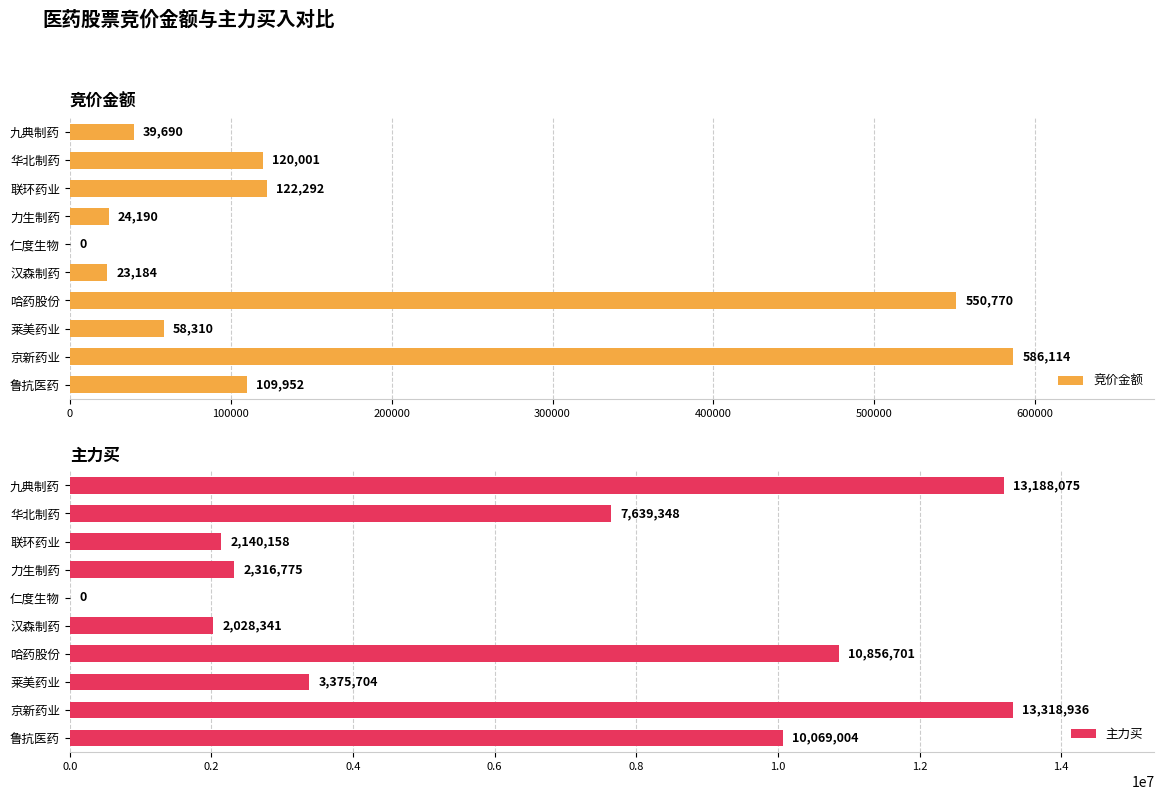

What are all the series names shown in the legend?

竞价金额, 主力买